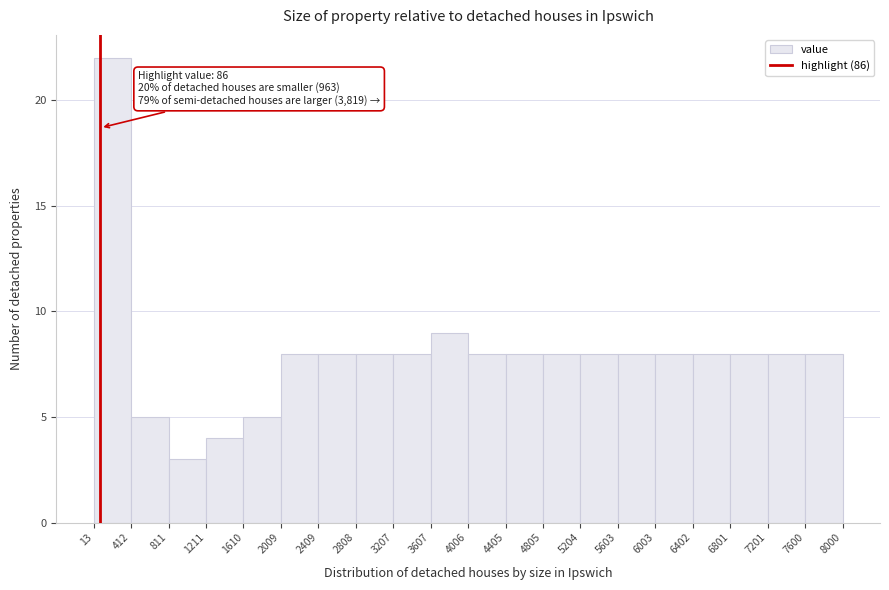

Which range on the x-axis has the tallest bar?

13 to 412